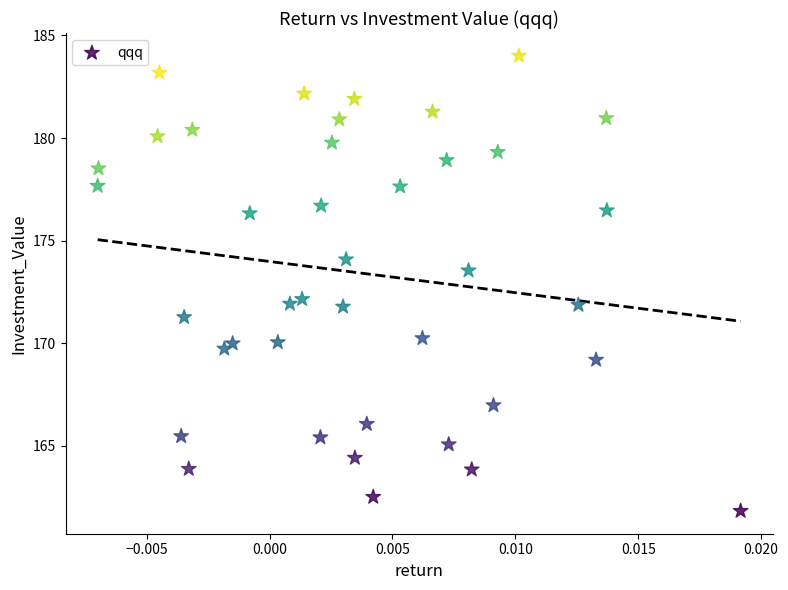

What is the range of Y values (max minus min)?

22.2